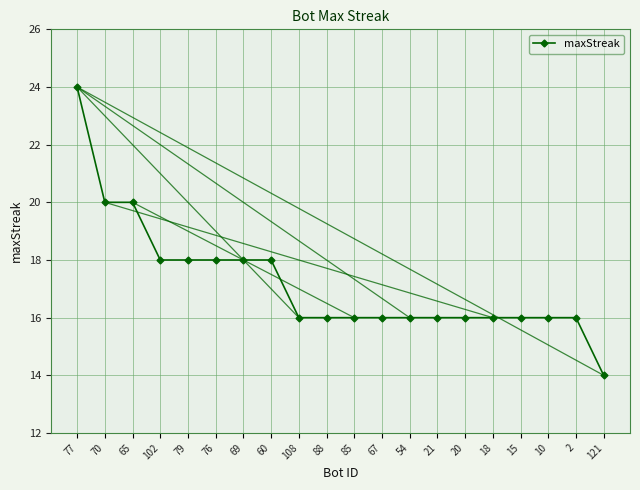

Reading left to right, transcribe all the data shown in this chart.

77=24	70=20	65=20	102=18	79=18	76=18	69=18	60=18	108=16	88=16	85=16	67=16	54=16	21=16	20=16	18=16	15=16	10=16	2=16	121=14